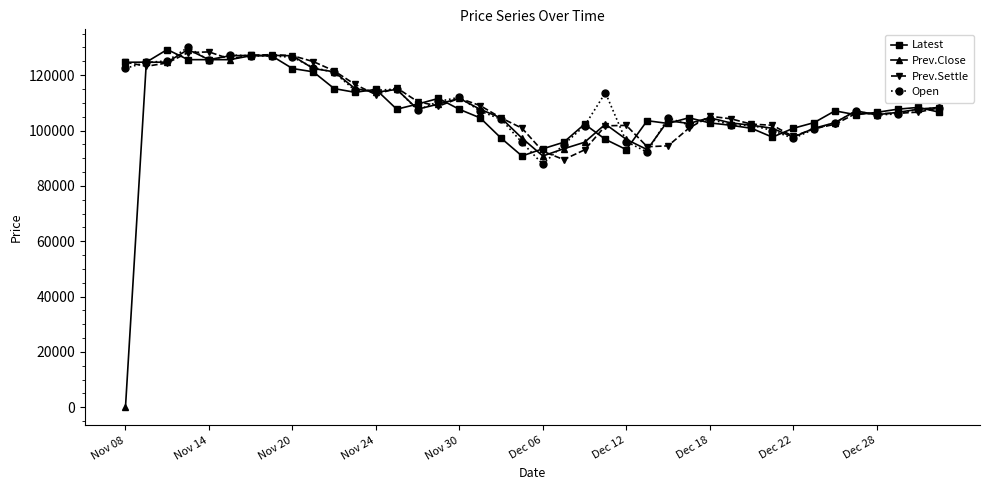

True or false: Open has more than 0 points higher than both neighbors.

True